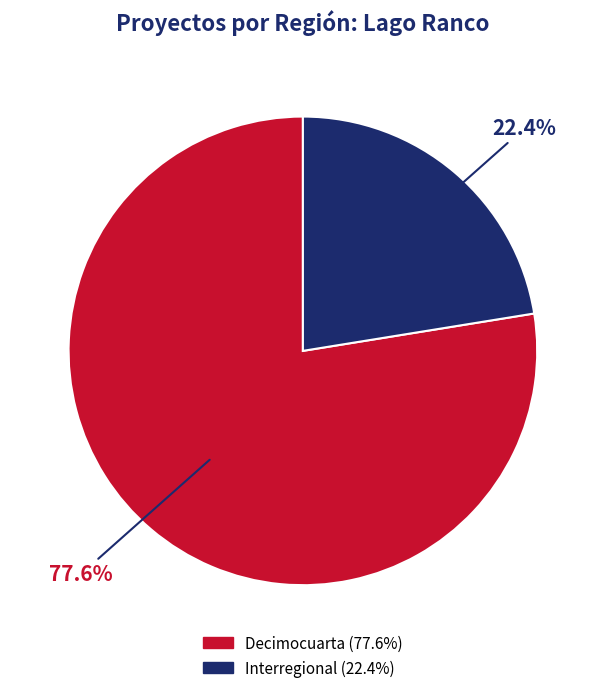

The Interregional slice represents 22% of the pie. True or false?

True